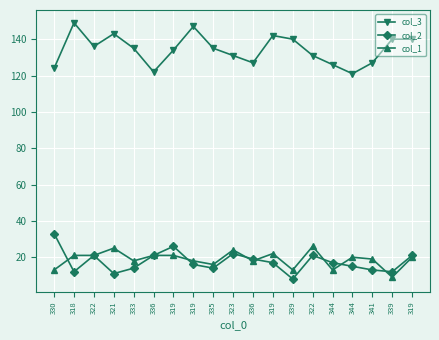

What is the difference between the col_1 values at 319 and 323?

3